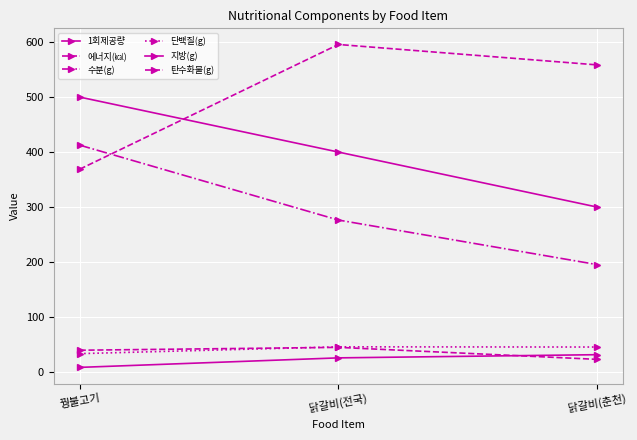

How many values in the 탄수화물(g) series are below 39?

1